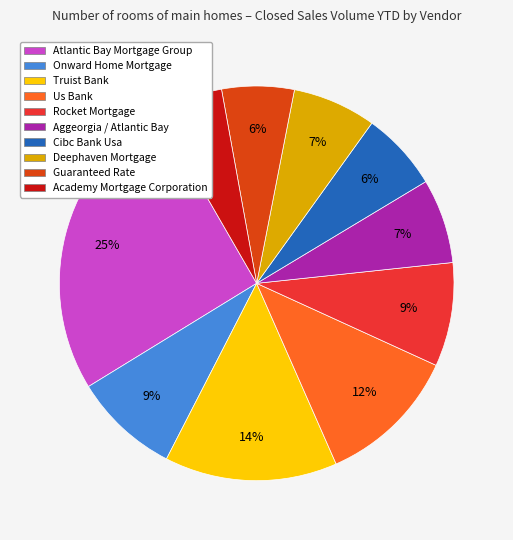

Which slice is the largest?

Atlantic Bay Mortgage Group